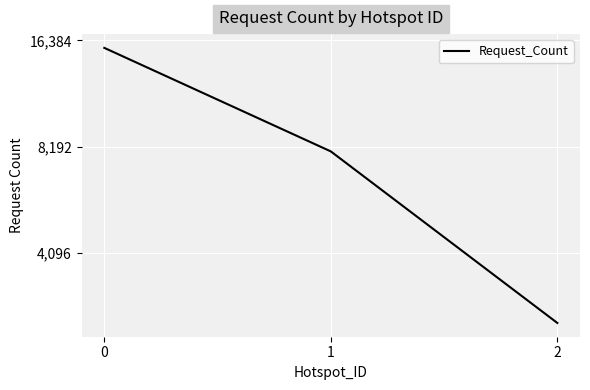

What is the maximum value shown in the chart?

15602